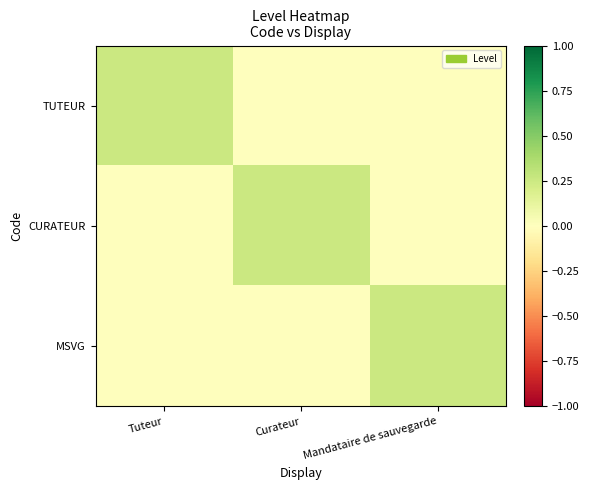

Which series has the largest total across all categories?

TUTEUR